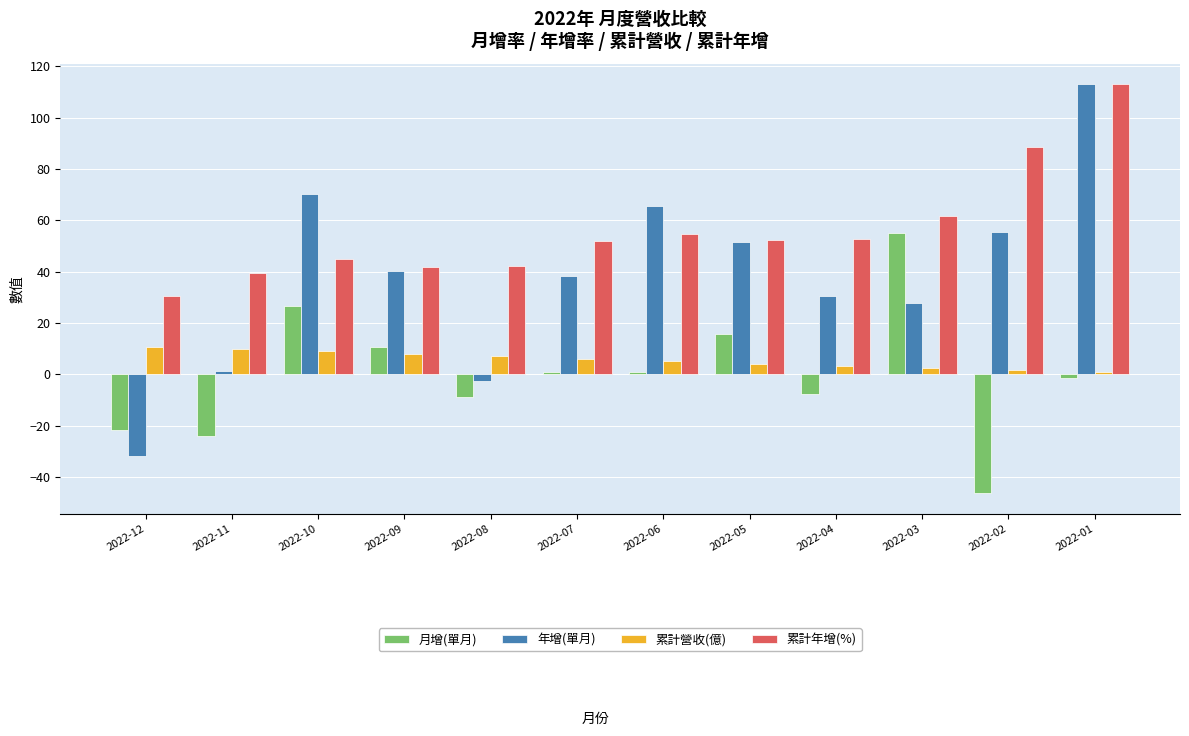

Is it true that 累計營收(億) equals 10.8 at 2022-12?

True